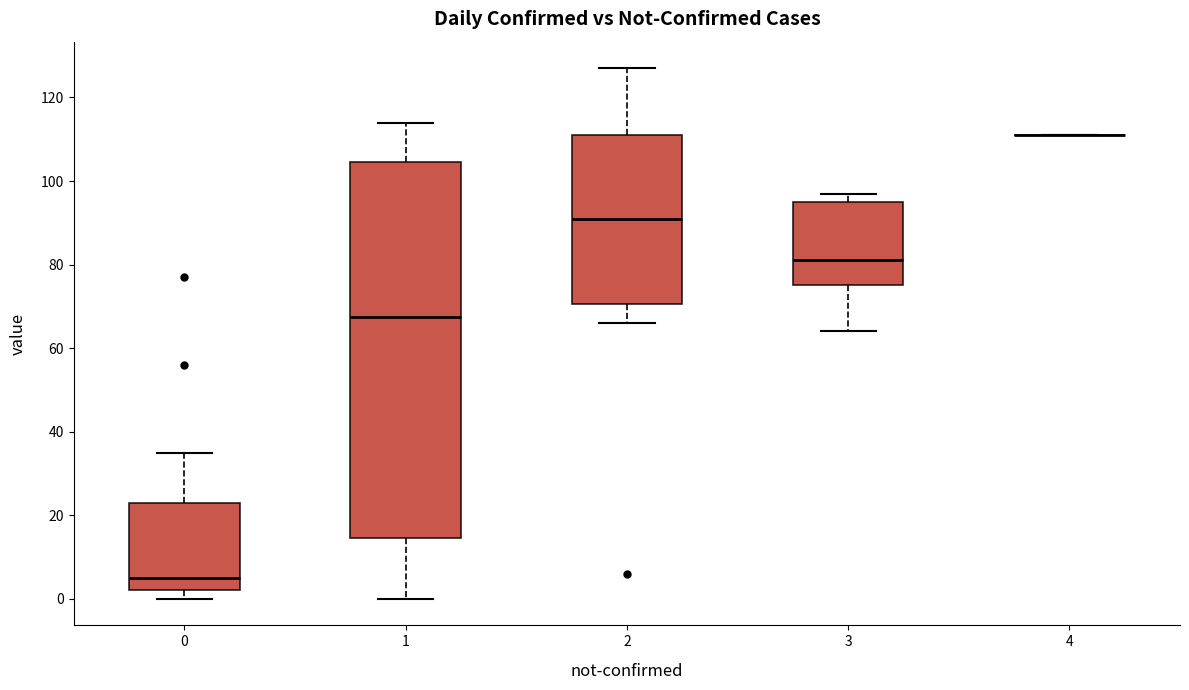

Reading left to right, read every box against the y-axis: the position of its median line, the range the box covers, and the ends of its whiskers. The values are not printed on the chart, so give them approximately, as read against the axis.

0: median 6, box 2 to 24, whiskers 0 to 36
1: median 68, box 14 to 104, whiskers 0 to 114
2: median 92, box 70 to 112, whiskers 66 to 128
3: median 82, box 76 to 96, whiskers 64 to 98
4: box collapsed to a line at 112, whiskers 112 to 112